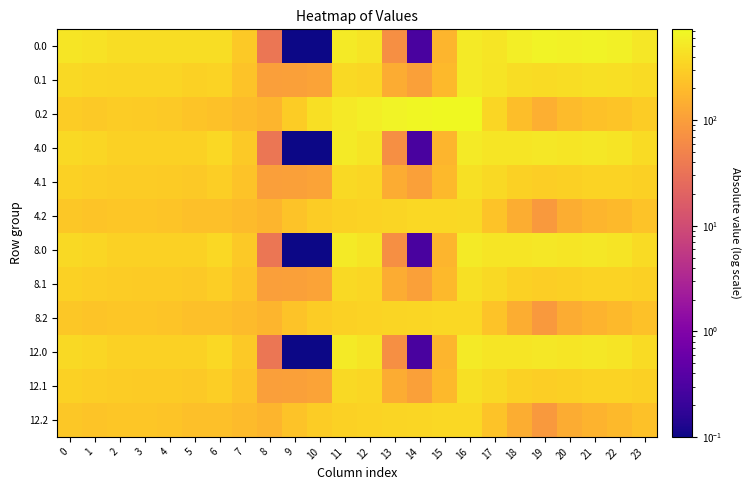

Reading left to right, transcribe all the data shown in this chart.

0.0: 0=482.0	1=449.5	2=410.3	3=404.4	4=404.9	5=403.8	6=408.0	7=270.7	8=35.0	9=0.1	10=0.1	11=544.3	12=477.2	13=70.2	14=0.3	15=172.8	16=545.4	17=494.8	18=586.7	19=649.2	20=629.9	21=638.4	22=592.3	23=511.3
0.1: 0=384.6	1=361.1	2=347.9	3=342.7	4=339.6	5=325.7	6=332.2	7=234.9	8=102.3	9=104.8	10=114.0	11=384.7	12=350.8	13=141.2	14=105.5	15=190.4	16=547.3	17=466.6	18=405.4	19=400.2	20=414.5	21=432.4	22=419.9	23=399.4
0.2: 0=287.1	1=272.7	2=285.5	3=281.0	4=274.4	5=245.0	6=228.8	7=199.0	8=169.5	9=288.5	10=423.5	11=520.6	12=571.2	13=640.4	14=687.4	15=725.8	16=726.6	17=362.4	18=210.0	19=151.0	20=199.2	21=226.4	22=247.4	23=287.5
4.0: 0=379.9	1=358.8	2=322.3	3=318.5	4=317.5	5=320.0	6=364.2	7=270.7	8=35.0	9=0.1	10=0.1	11=544.3	12=477.2	13=70.2	14=0.3	15=172.8	16=545.4	17=494.1	18=486.8	19=512.9	20=486.3	21=499.6	22=468.8	23=391.6
4.1: 0=318.8	1=300.6	2=288.4	3=284.5	4=280.5	5=268.6	6=296.7	7=234.9	8=102.3	9=104.8	10=114.0	11=384.7	12=350.8	13=141.2	14=105.5	15=190.4	16=433.9	17=377.5	18=317.8	19=301.1	20=314.7	21=334.7	22=329.9	23=311.4
4.2: 0=257.7	1=242.5	2=254.6	3=250.6	4=243.5	5=216.4	6=220.4	7=199.0	8=169.5	9=234.9	10=290.7	11=319.9	12=335.5	13=349.4	14=363.5	15=373.9	16=379.3	17=236.5	18=144.3	19=89.1	20=143.1	21=169.8	22=191.0	23=231.2
8.0: 0=377.8	1=357.0	2=320.5	3=316.8	4=315.8	5=318.3	6=363.3	7=270.7	8=35.0	9=0.1	10=0.1	11=544.3	12=477.2	13=70.2	14=0.3	15=172.8	16=545.4	17=494.1	18=484.8	19=510.2	20=483.5	21=496.8	22=466.3	23=389.2
8.1: 0=317.5	1=299.4	2=287.3	3=283.4	4=279.3	5=267.5	6=296.0	7=234.9	8=102.3	9=104.8	10=114.0	11=384.7	12=350.8	13=141.2	14=105.5	15=190.4	16=431.7	17=375.7	18=316.0	19=299.1	20=312.7	21=332.8	22=328.1	23=309.7
8.2: 0=257.2	1=241.8	2=254.0	3=250.0	4=242.9	5=215.8	6=220.2	7=199.0	8=169.5	9=233.8	10=288.0	11=315.9	12=330.7	13=343.6	14=357.0	15=366.8	16=372.4	17=234.0	18=143.0	19=87.9	20=142.0	21=168.7	22=189.8	23=230.1
12.0: 0=377.8	1=357.0	2=320.5	3=316.8	4=315.8	5=318.3	6=363.3	7=270.7	8=35.0	9=0.1	10=0.1	11=544.3	12=477.2	13=70.2	14=0.3	15=172.8	16=545.4	17=494.1	18=484.8	19=510.2	20=483.5	21=496.8	22=466.3	23=389.2
12.1: 0=317.5	1=299.4	2=287.3	3=283.4	4=279.3	5=267.5	6=296.0	7=234.9	8=102.3	9=104.8	10=114.0	11=384.7	12=350.8	13=141.2	14=105.5	15=190.4	16=431.7	17=375.7	18=316.0	19=299.1	20=312.7	21=332.8	22=328.1	23=309.7
12.2: 0=257.2	1=241.8	2=254.0	3=250.0	4=242.9	5=215.8	6=220.2	7=199.0	8=169.5	9=233.8	10=288.0	11=315.9	12=330.7	13=343.6	14=357.0	15=366.8	16=372.4	17=234.0	18=143.0	19=87.9	20=142.0	21=168.7	22=189.8	23=230.1